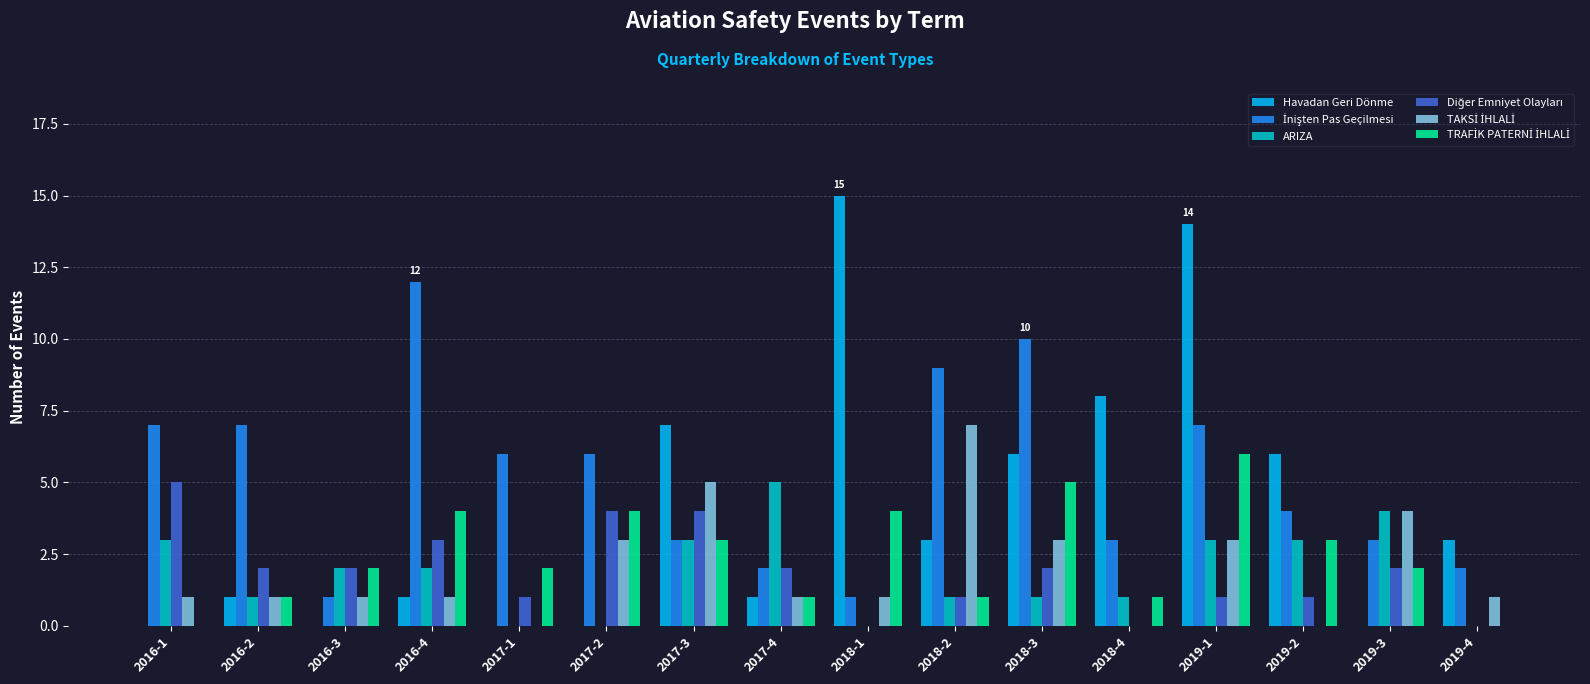

Are the bars grouped side by side (vs. stacked)?

Yes